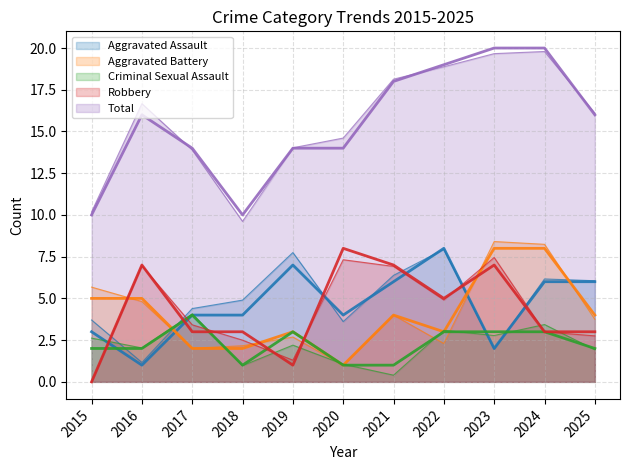

Is it true that Robbery equals 5 at 2025?

False